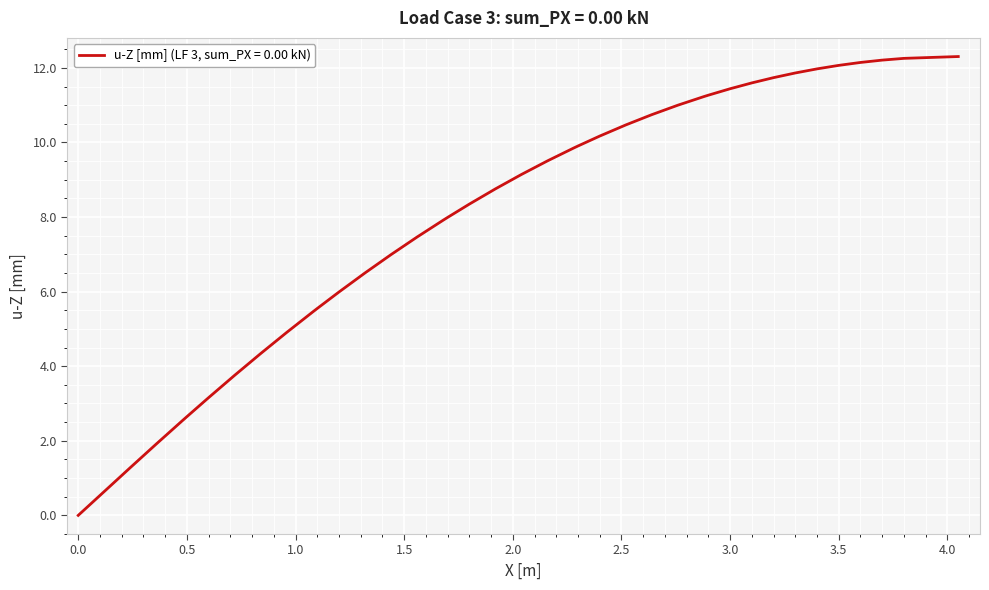

What is the greatest value displayed?

12.3